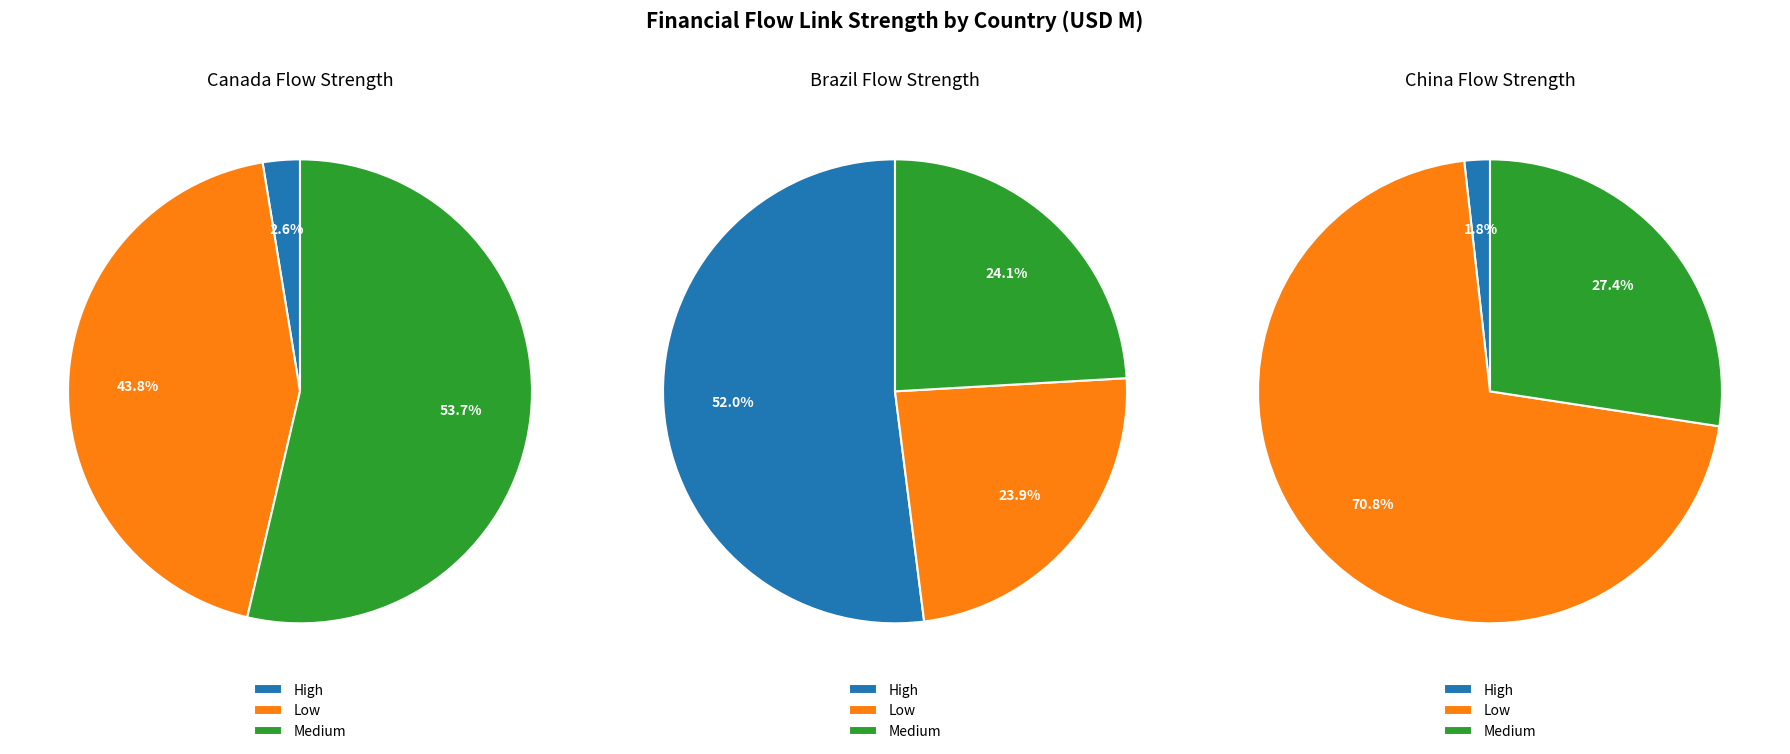

True or false: Low_China accounts for 26% of the total.

True